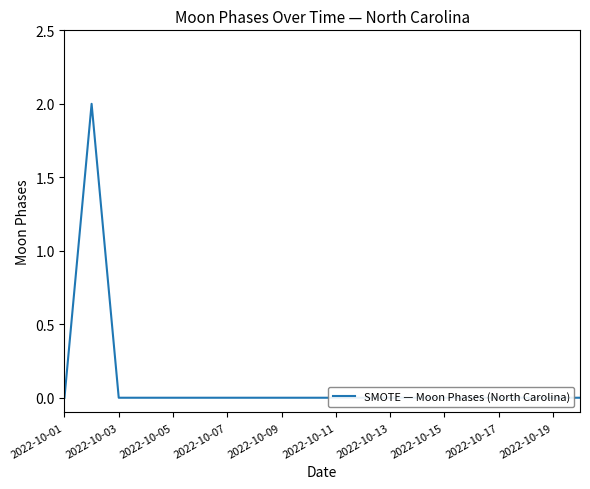

Is it true that the value at 13 is 0?

True